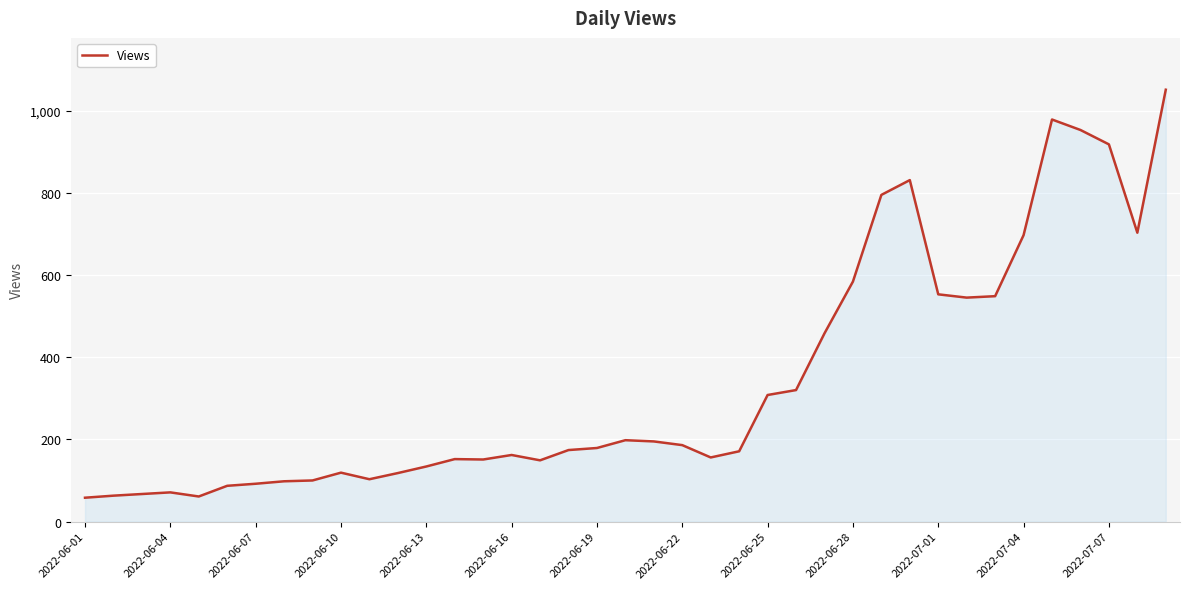

What is the difference between the maximum and minimum values?

993.0